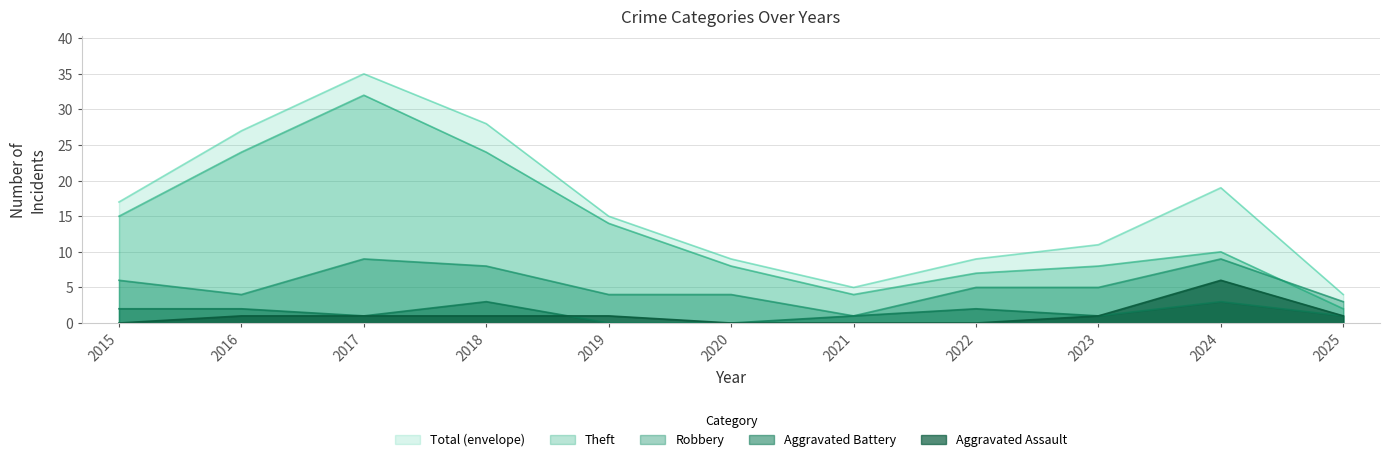

What is the value of the Aggravated Assault point at the 2nd from the left?

1